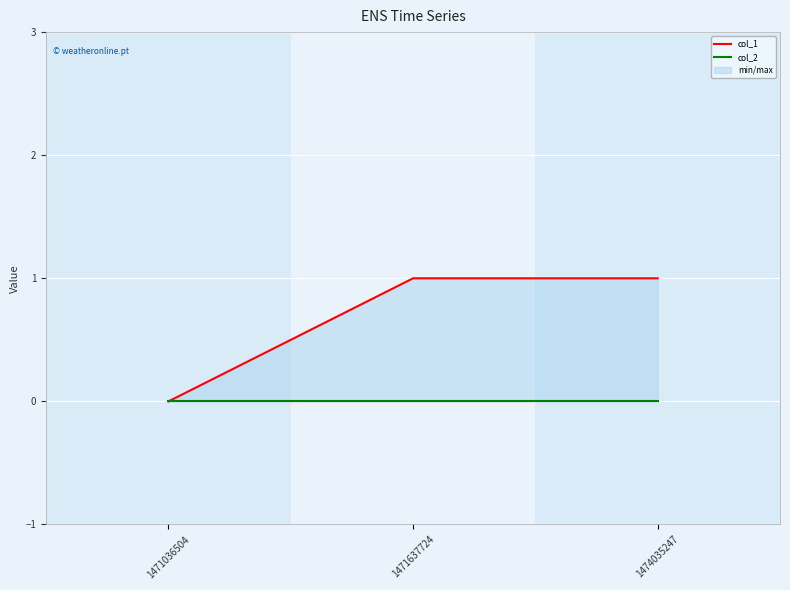

What is the approximate value of col_1 at 1474035247?

1